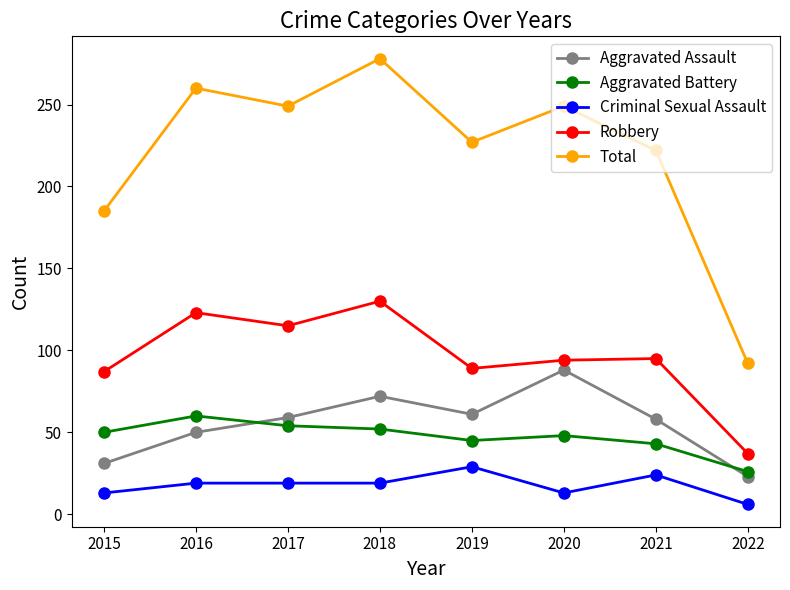

List the series in order of their peak value, lowest first.

Criminal Sexual Assault, Aggravated Battery, Aggravated Assault, Robbery, Total